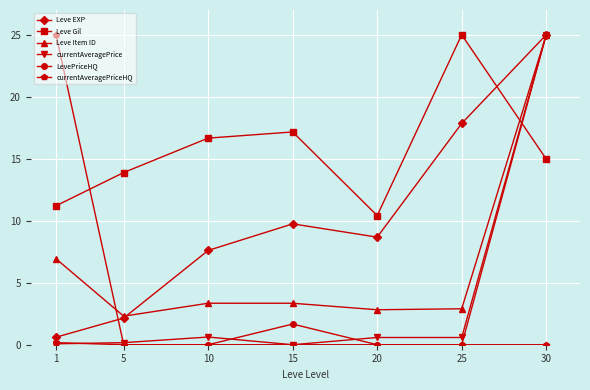

What is the lowest value of the Leve EXP series?

0.6